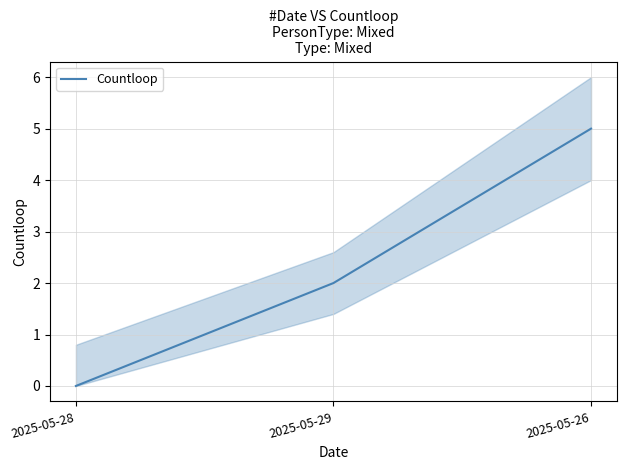

Is it true that the value at 2025-05-26 is 9?

False